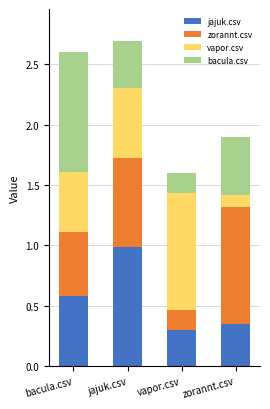

Which category has the lowest value in the jajuk.csv series?

vapor.csv